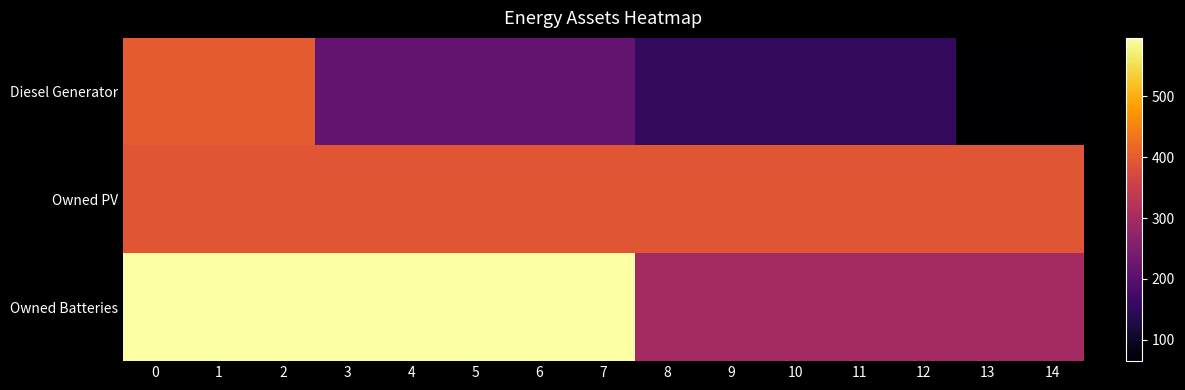

Which category has the lowest value across all series?

13